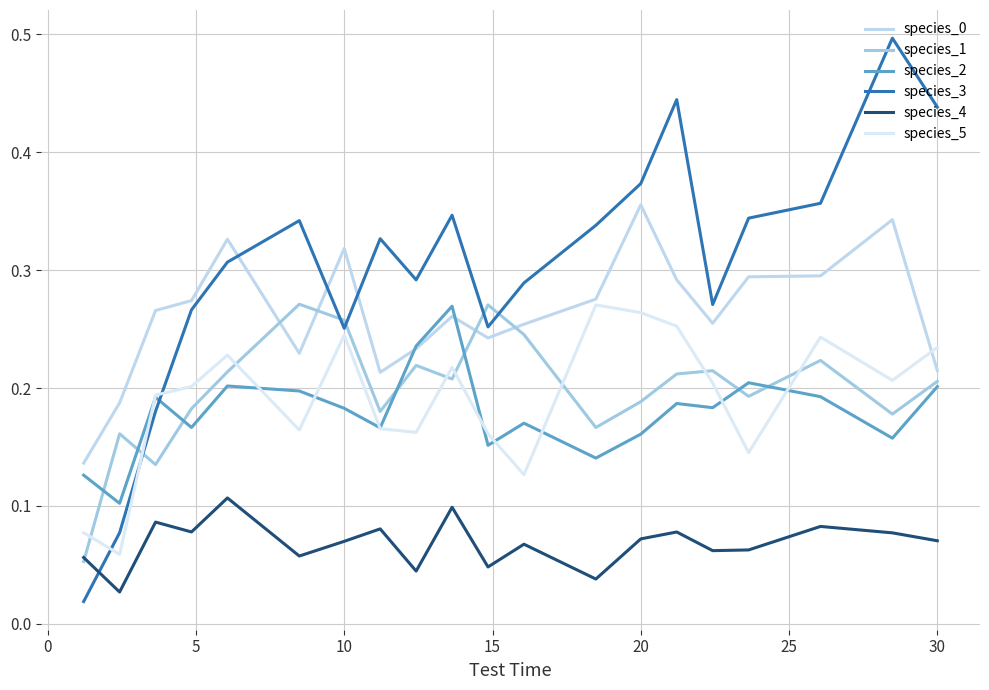

How many intersections are there between species_5 and species_1?

8